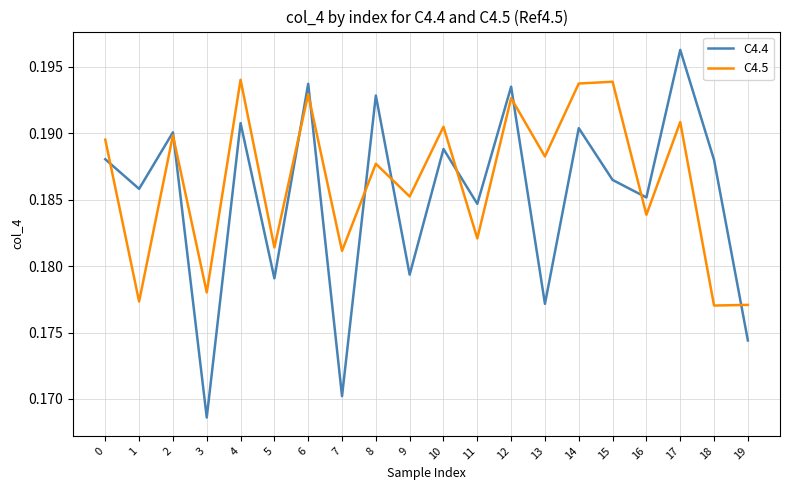

At which label does C4.4 reach its minimum?

3